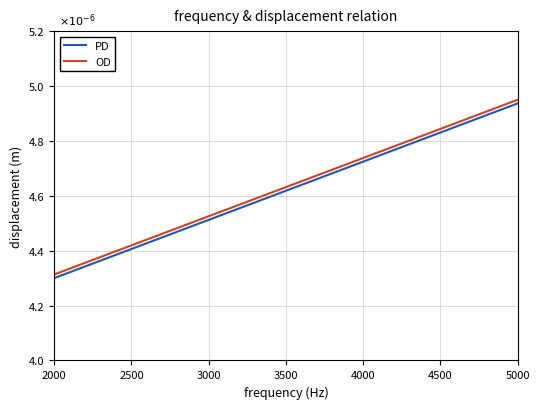

True or false: PD and OD cross at least once.

False